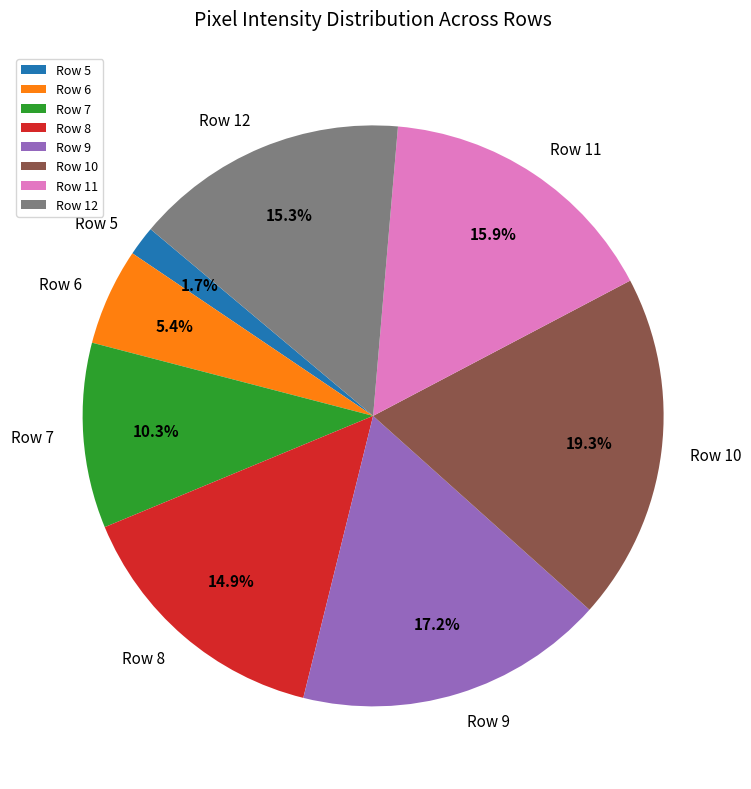

Between Row 11 and Row 10, which is larger?

Row 10